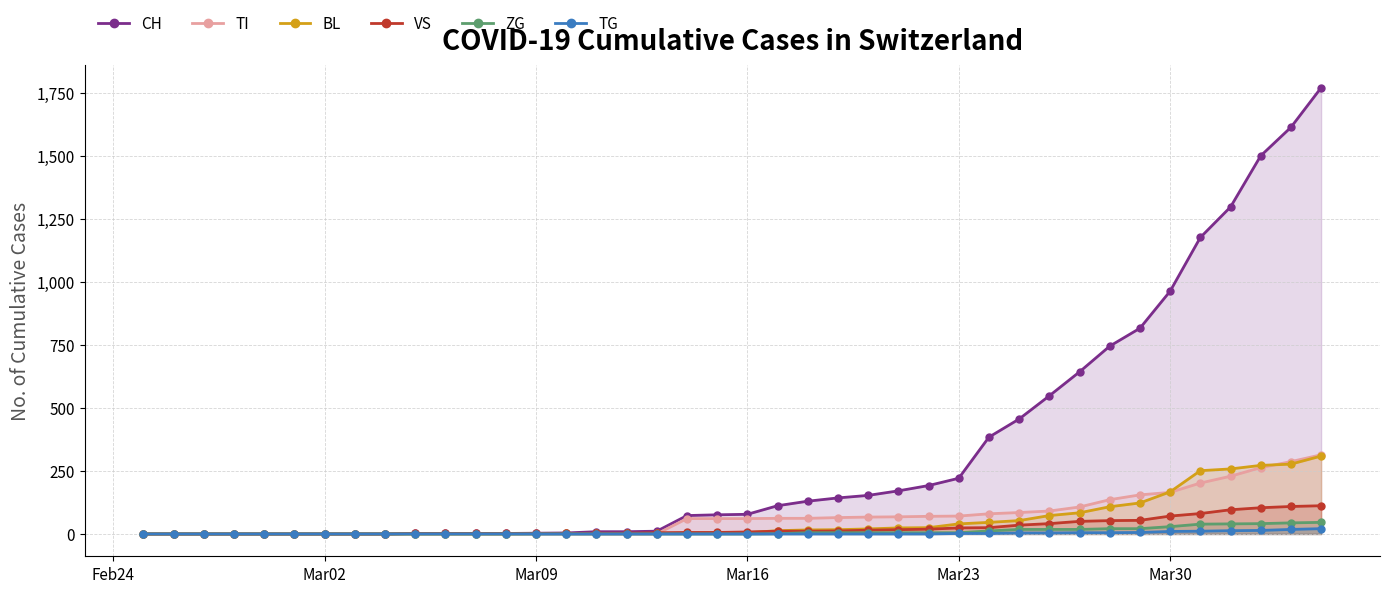

Which series has the largest range (max minus min)?

CH